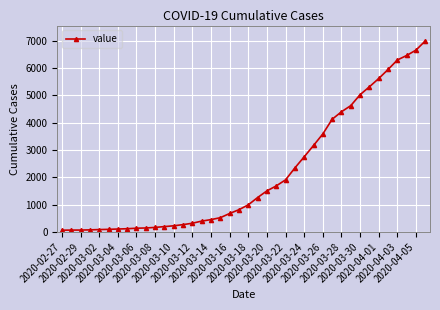

What is the greatest value displayed?

6994